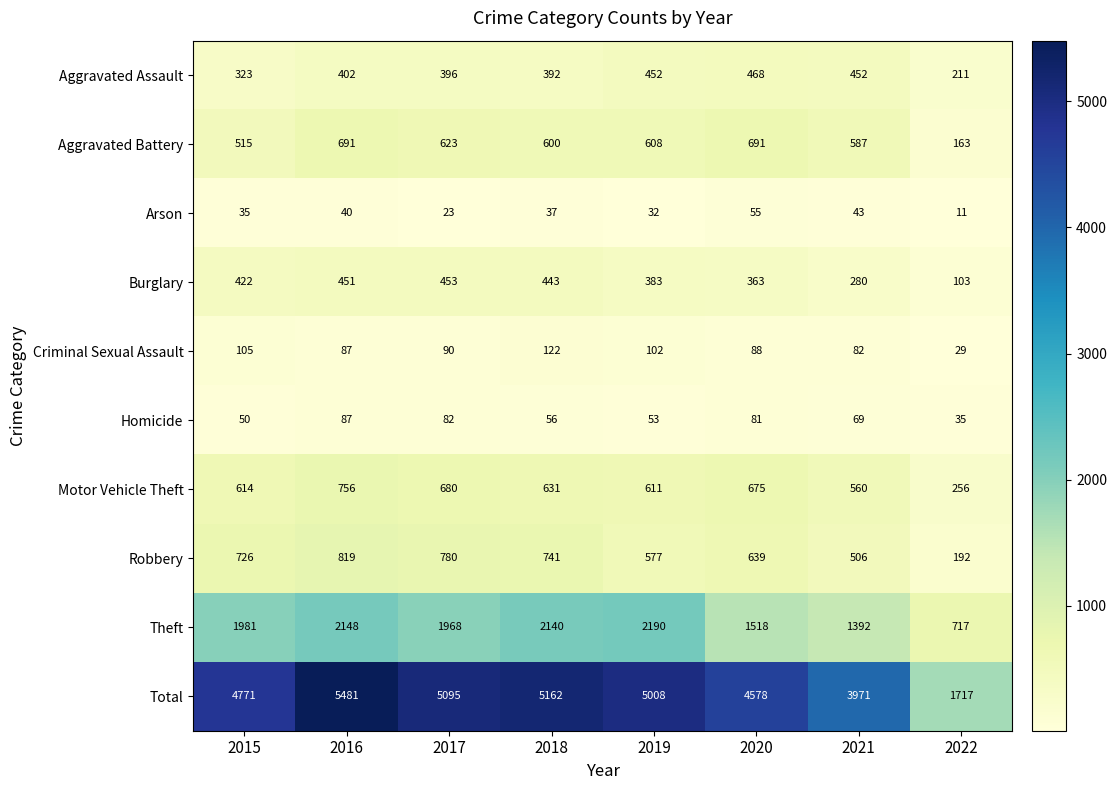

What is the spread (max minus min) of values at 2019?

4976